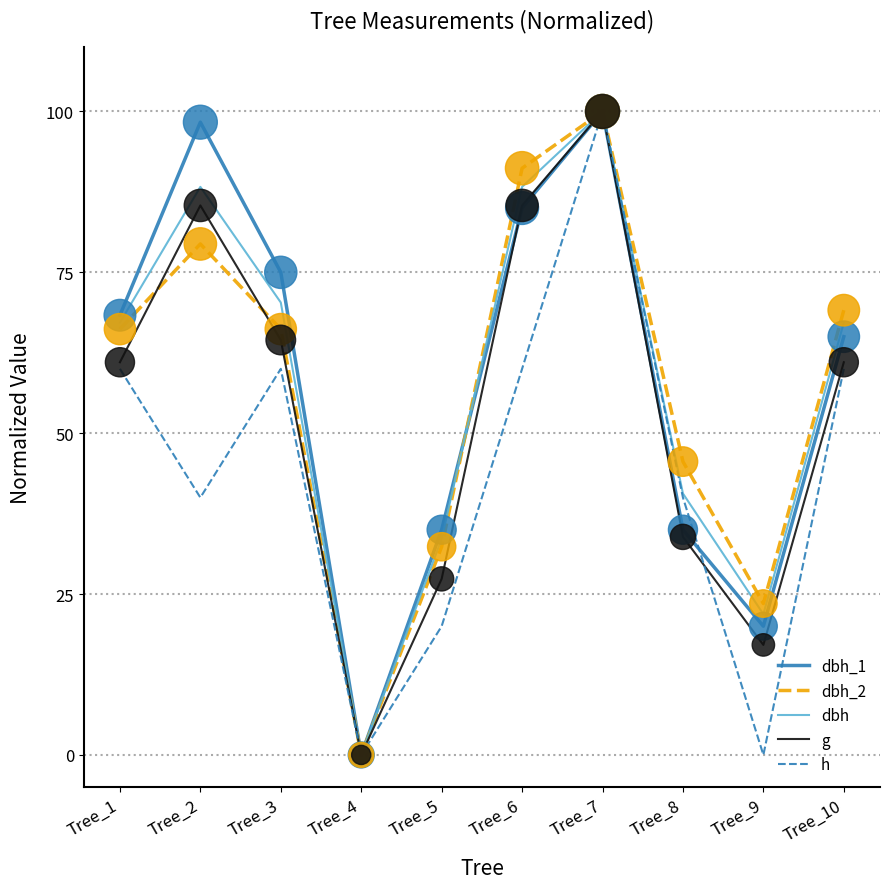

What is the spread (max minus min) of values at Tree_6?

31.2